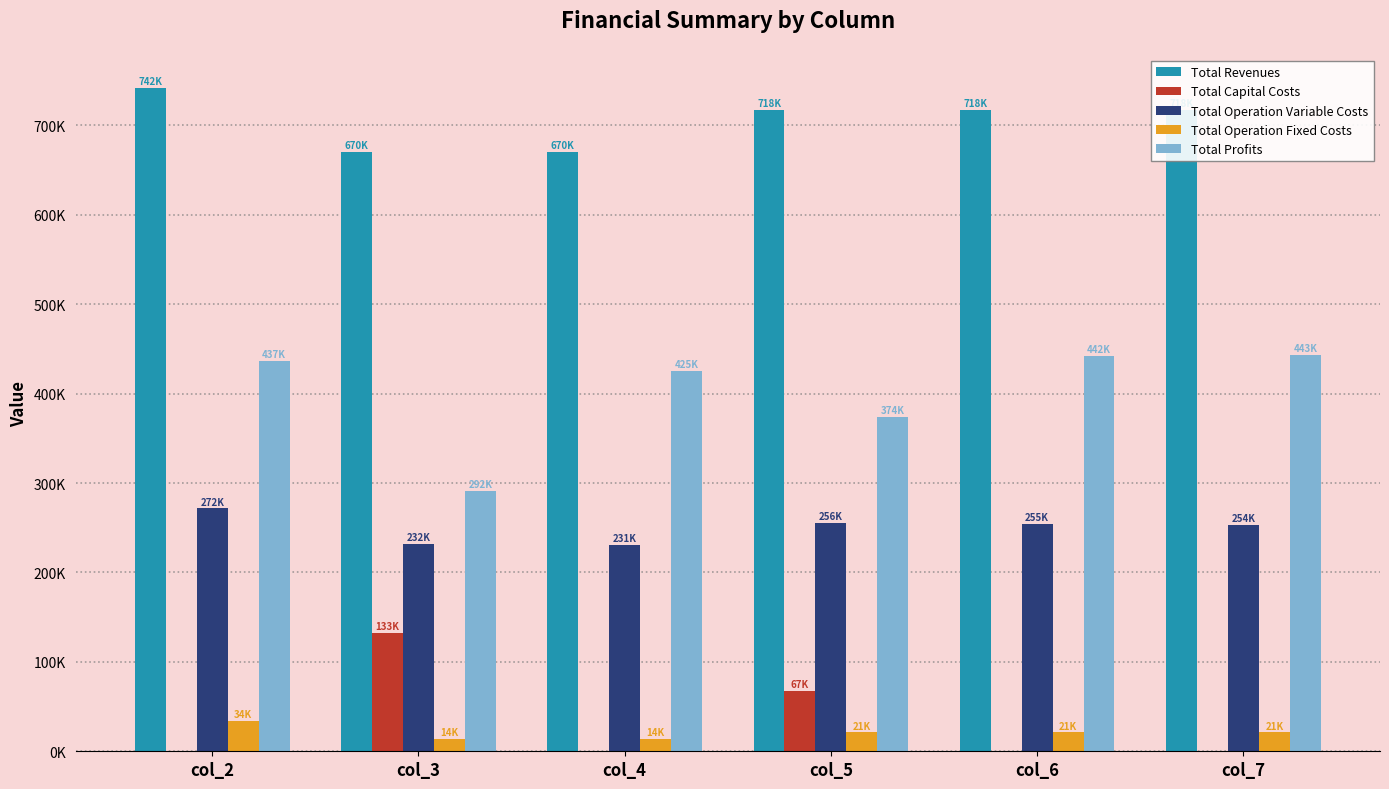

At which category is the sum across all series the highest?

col_2